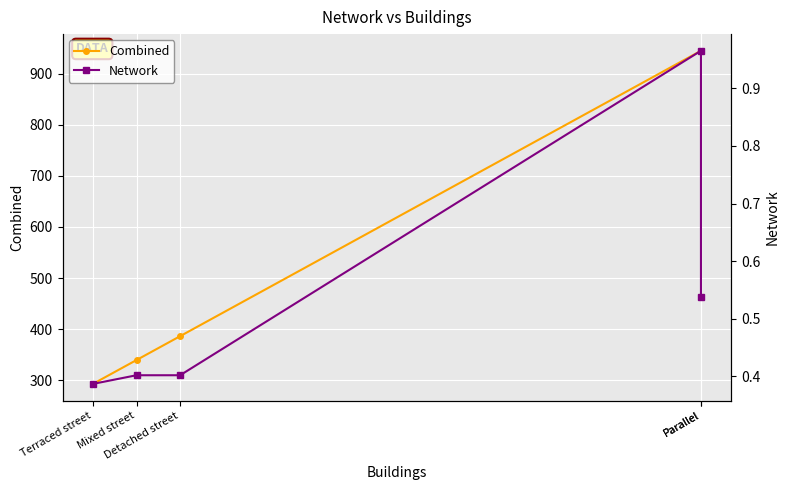

Does the chart display data point markers on the line(s)?

Yes